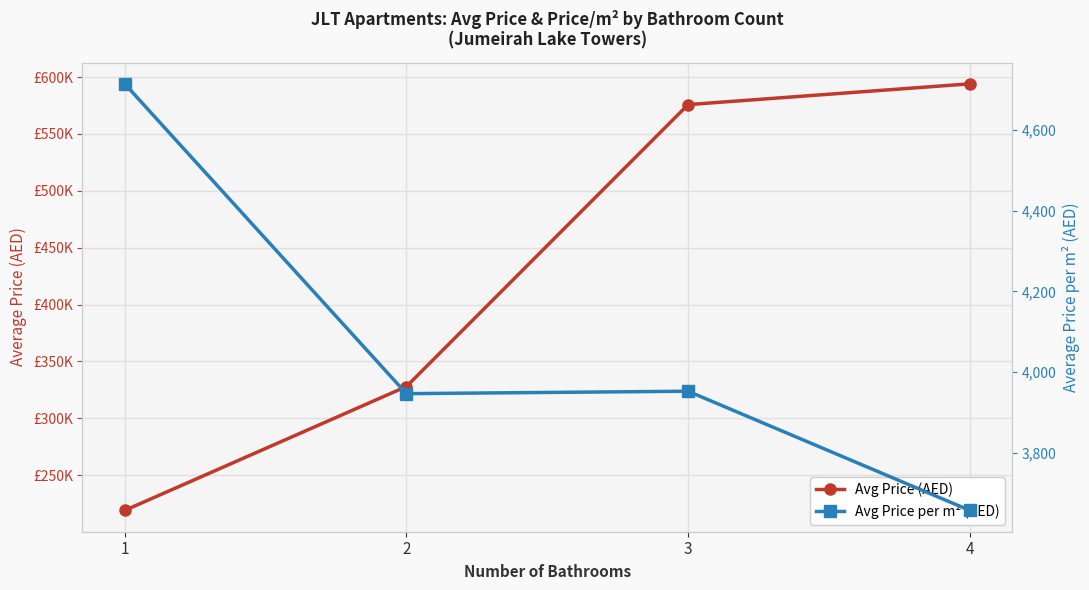

True or false: Avg Price per m² (AED) has a value of 1403 at 2.

False